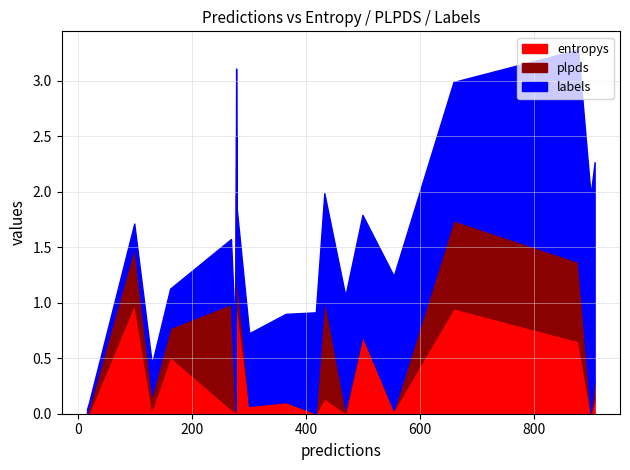

True or false: labels_col and entropys intersect in this chart.

False